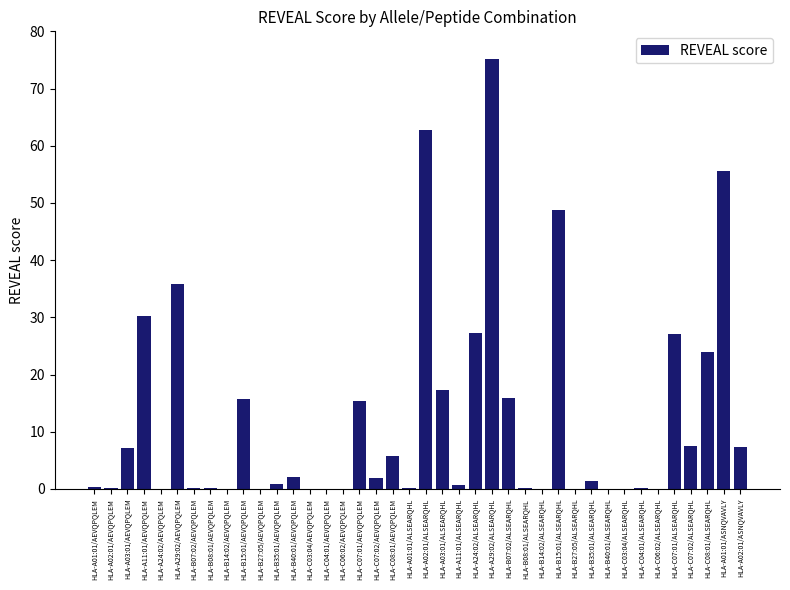

What is the greatest value displayed?

75.1